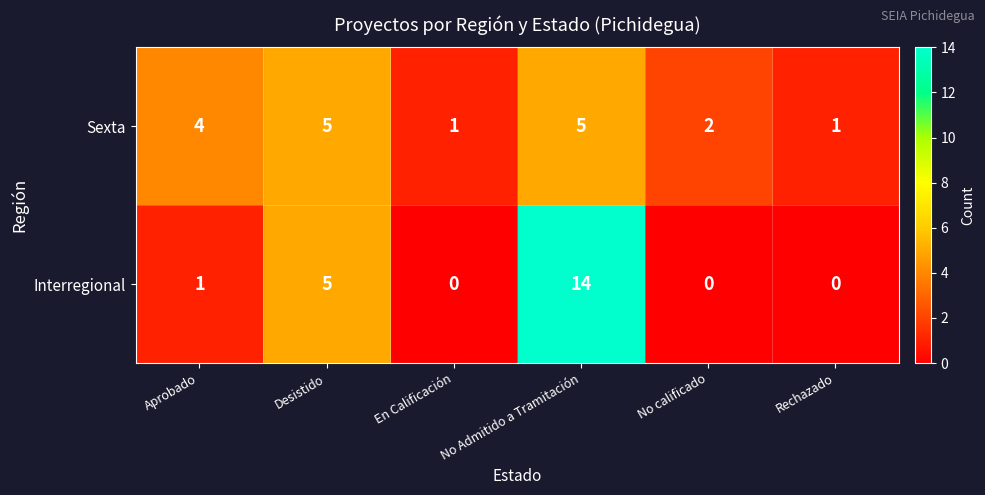

How many data points does each series have?

6